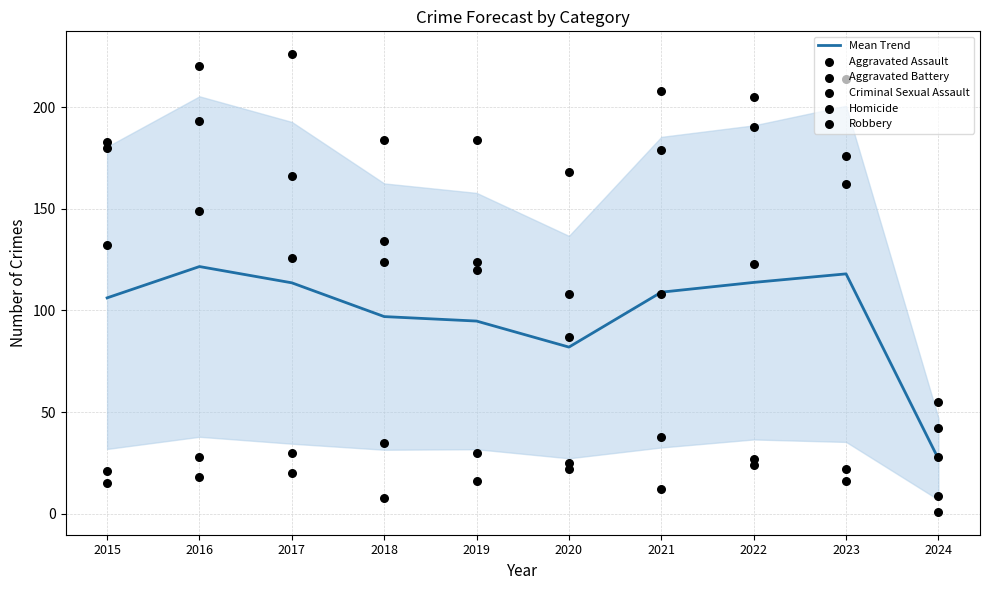

What is the total value across all series at 2021?

654.0